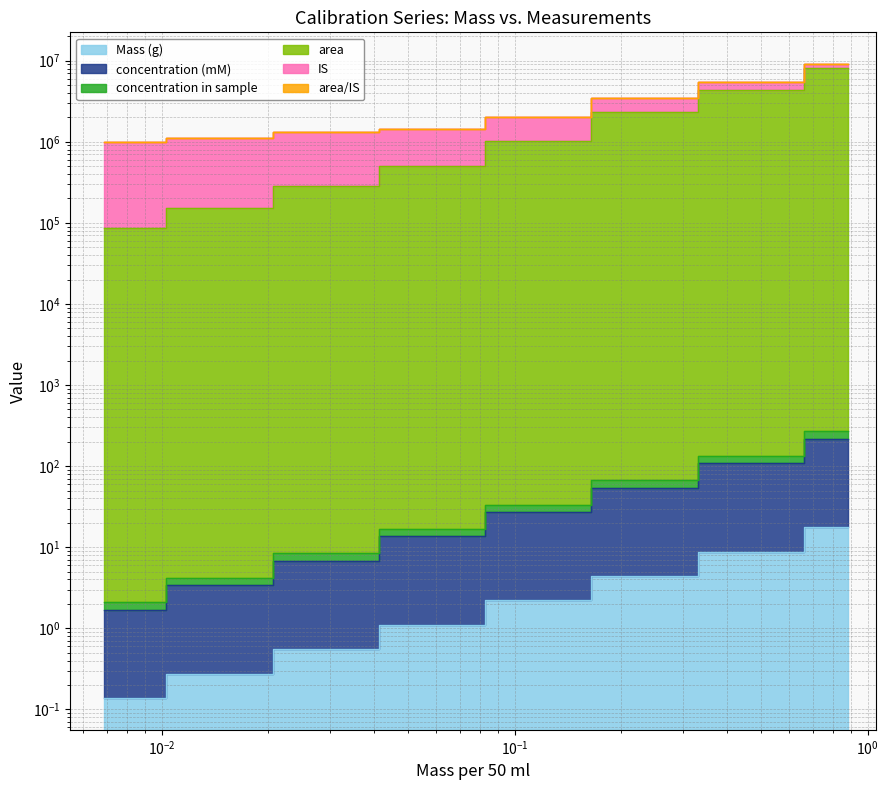

What is the difference between the second highest and second lowest values in the Mass (g) series?

8.5